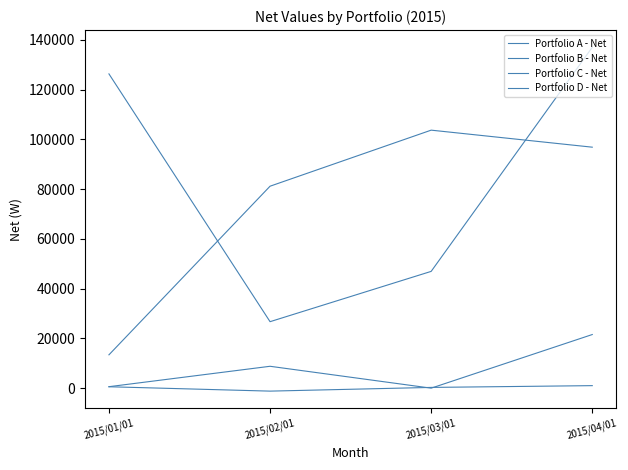

Is the value of Portfolio C - Net at 2015/04/01 greater than the value of Portfolio A - Net at 2015/04/01?

Yes